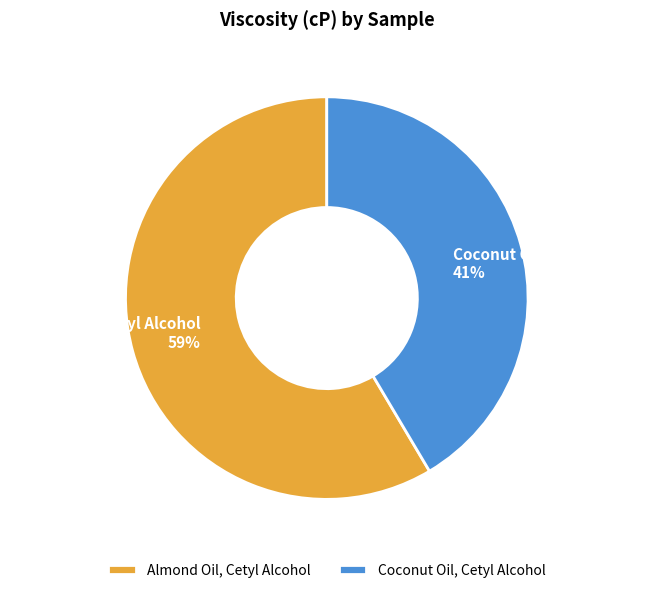

Rank the categories by value from lowest to highest.

Coconut Oil, Cetyl Alcohol, Almond Oil, Cetyl Alcohol